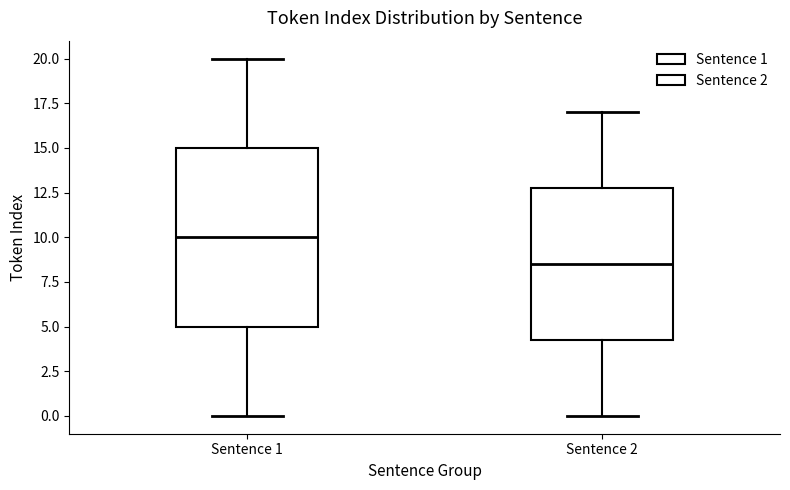

Where does the upper whisker of the box for Sentence 2 end on the y-axis? The values are not printed on the chart, so give them approximately, as read against the axis.

17.0